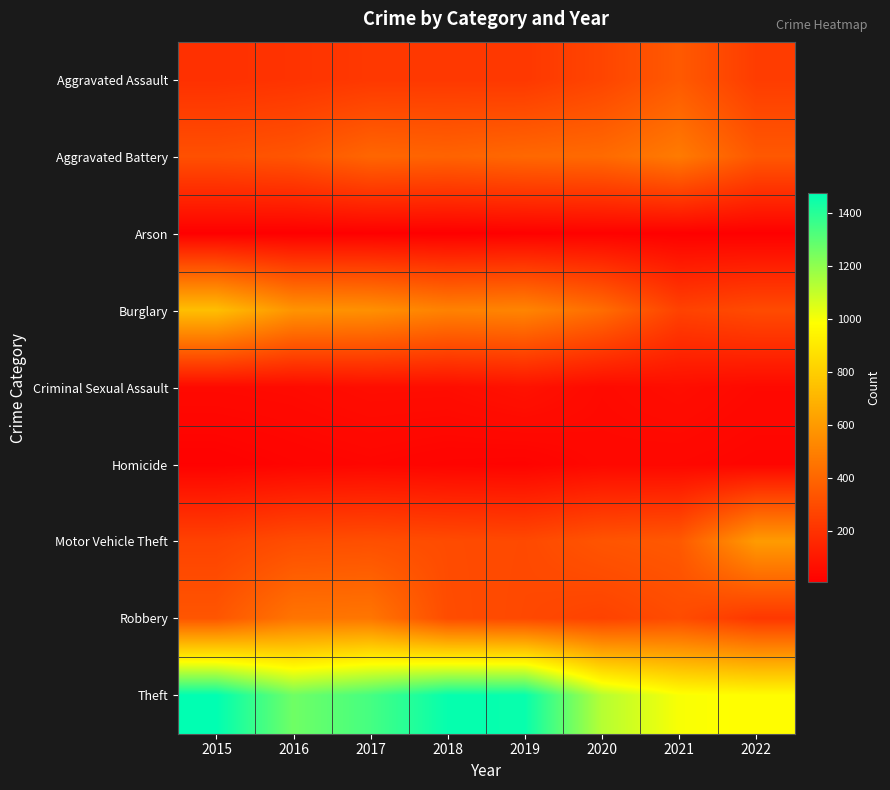

Reading left to right, transcribe all the data shown in this chart.

Aggravated Assault: 2015=194	2016=206	2017=224	2018=225	2019=223	2020=273	2021=352	2022=240
Aggravated Battery: 2015=316	2016=336	2017=400	2018=389	2019=407	2020=416	2021=479	2022=347
Arson: 2015=9	2016=7	2017=10	2018=7	2019=12	2020=17	2021=12	2022=9
Burglary: 2015=738	2016=576	2017=562	2018=506	2019=517	2020=425	2021=262	2022=296
Criminal Sexual Assault: 2015=46	2016=50	2017=61	2018=60	2019=77	2020=48	2021=61	2022=45
Homicide: 2015=15	2016=26	2017=33	2018=25	2019=22	2020=41	2021=38	2022=30
Motor Vehicle Theft: 2015=263	2016=304	2017=312	2018=298	2019=290	2020=333	2021=348	2022=604
Robbery: 2015=337	2016=454	2017=460	2018=301	2019=287	2020=263	2021=300	2022=220
Theft: 2015=1474	2016=1259	2017=1339	2018=1461	2019=1459	2020=1125	2021=997	2022=977